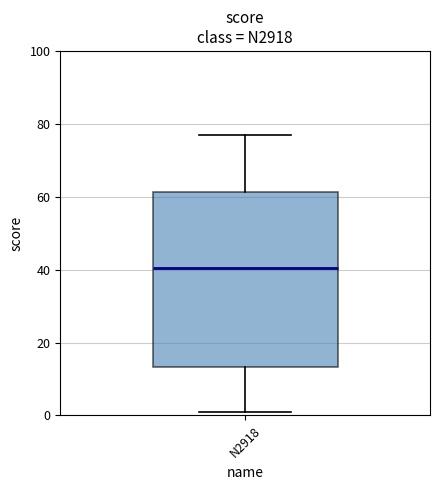

Transcribe this box plot: give where the median line is, the range the box spans, and where the two whiskers end, as read against the y-axis. The values are not printed on the chart, so give them approximately, as read against the axis.

median 40, box 14 to 62, whiskers 2 to 78